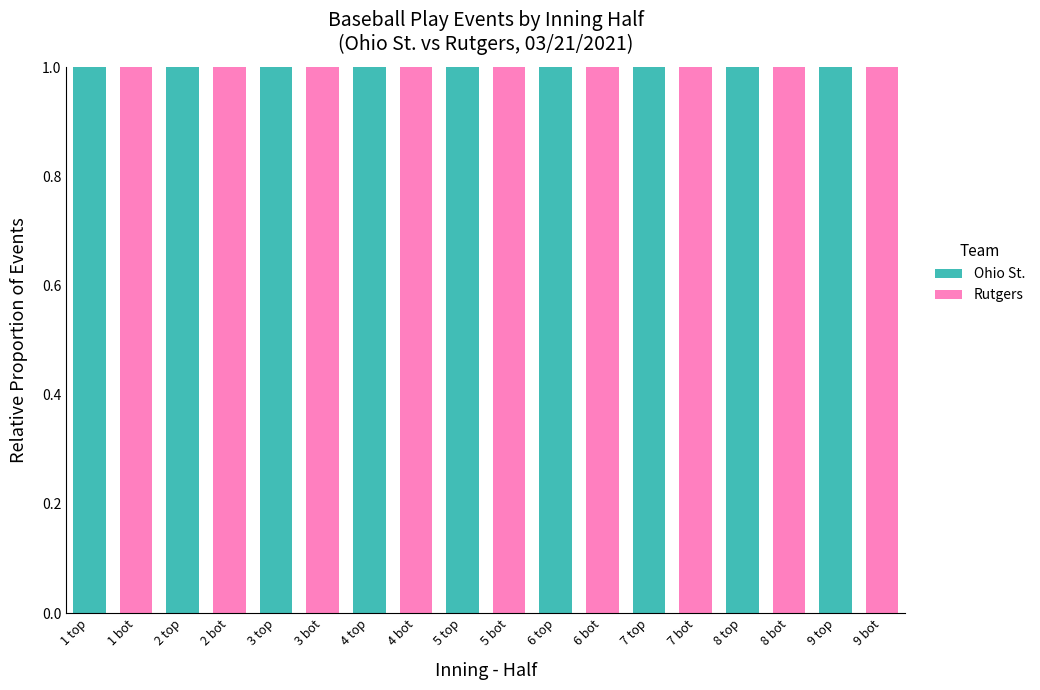

The value of Ohio St. at 1 bot is -1. True or false?

False